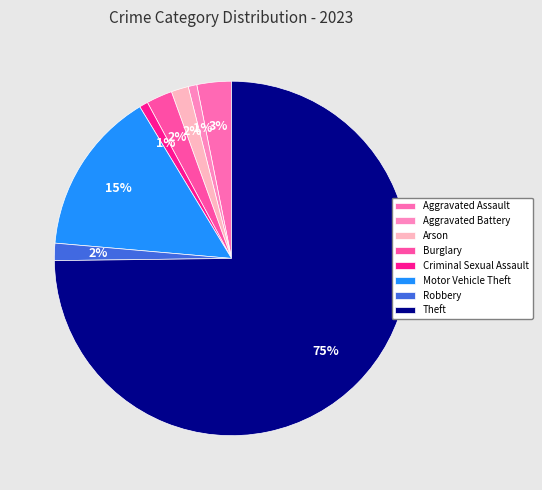

How many slices are in this pie chart?

8